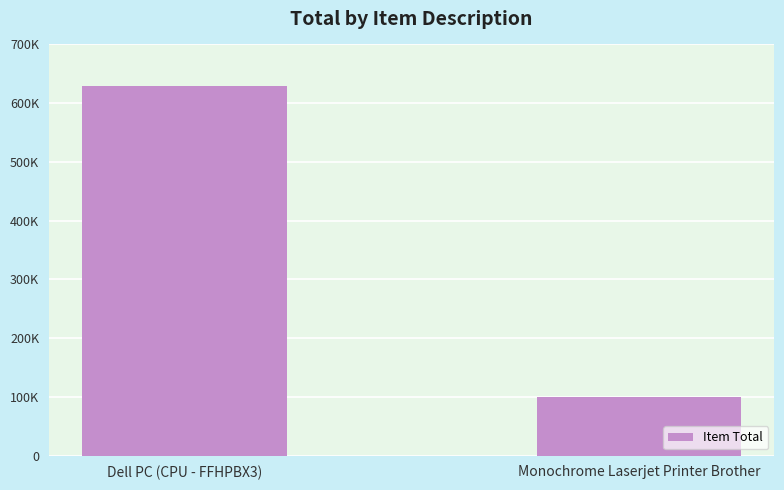

Reading left to right, transcribe all the data shown in this chart.

Dell PC (CPU - FFHPBX3)=630000	Monochrome Laserjet Printer Brother=99990